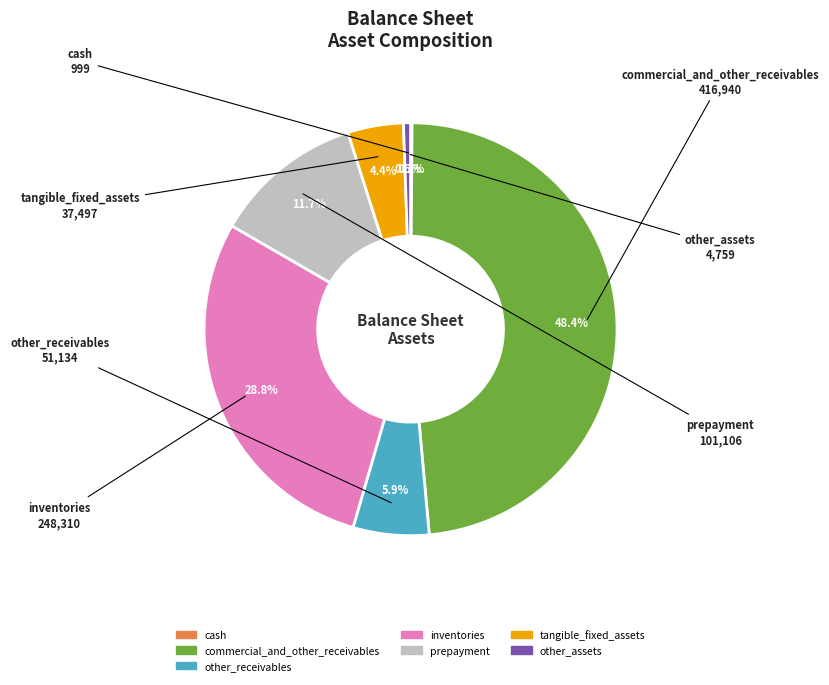

To the nearest percent, what is the difference between the largest and smallest slice percentages?

48%